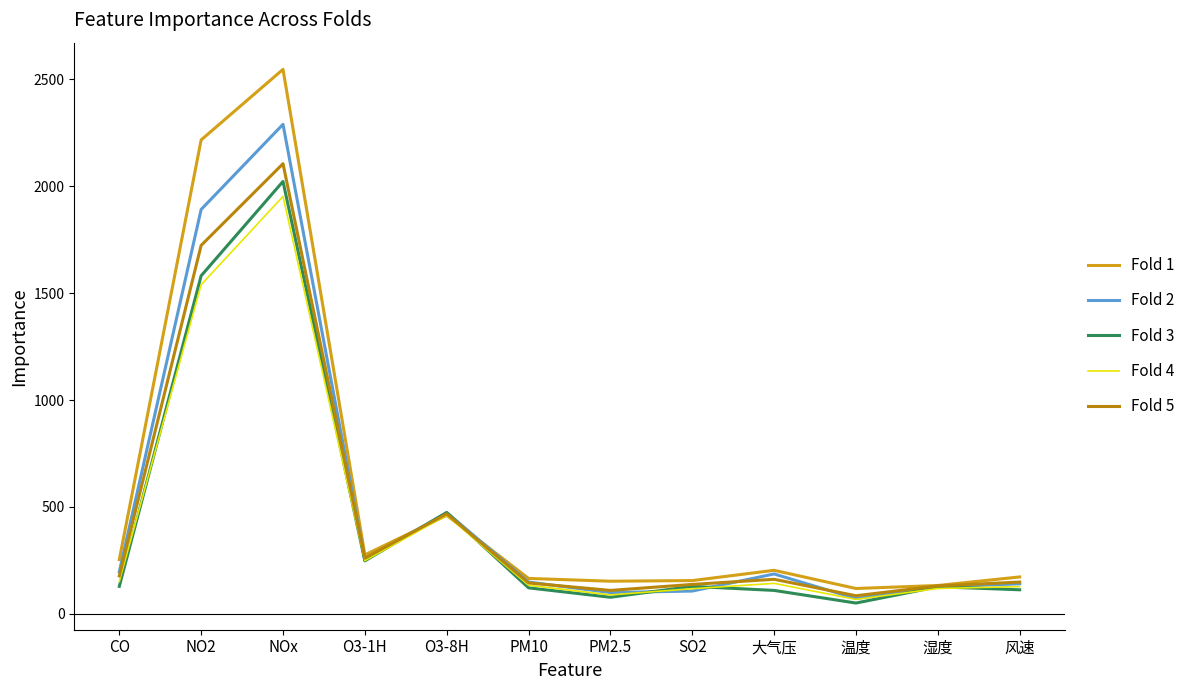

Is the value of Fold 1 at 湿度 greater than the value of Fold 4 at NOx?

No